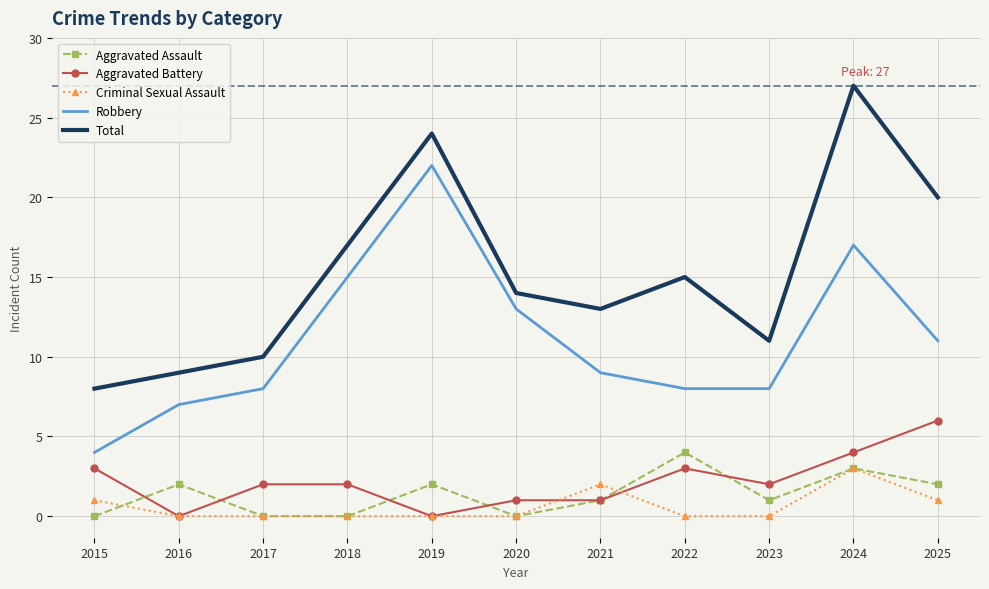

At which category is the sum across all series the highest?

2024